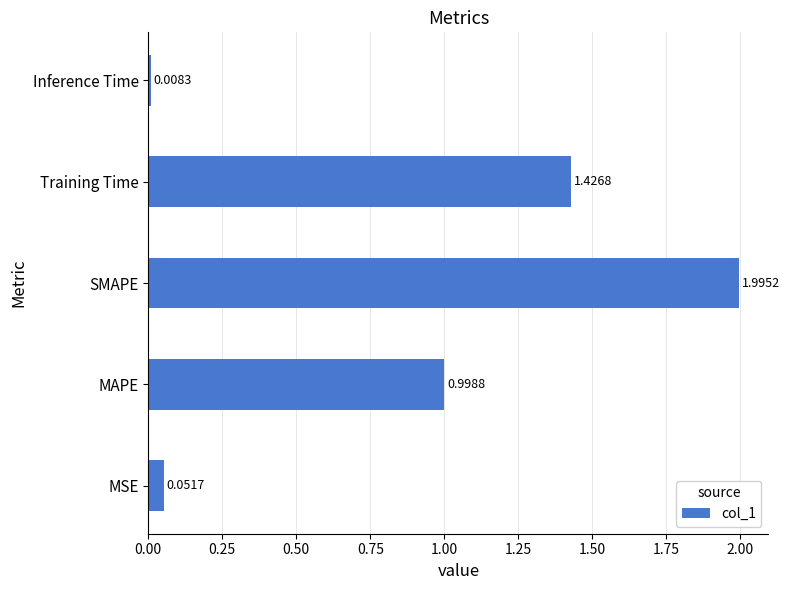

Between MAPE and MSE, which is larger?

MAPE